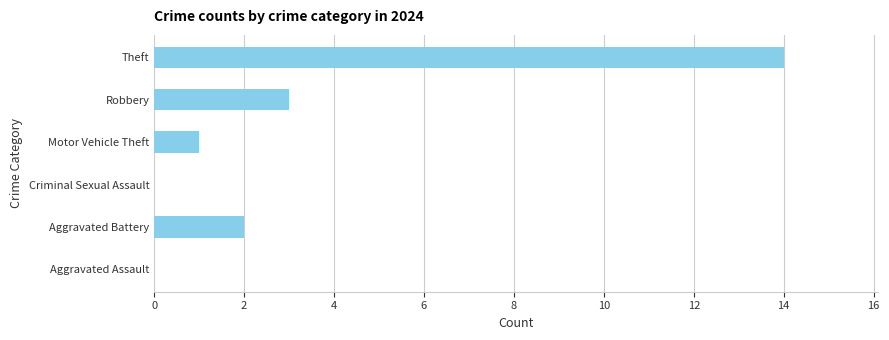

What is the greatest value displayed?

14